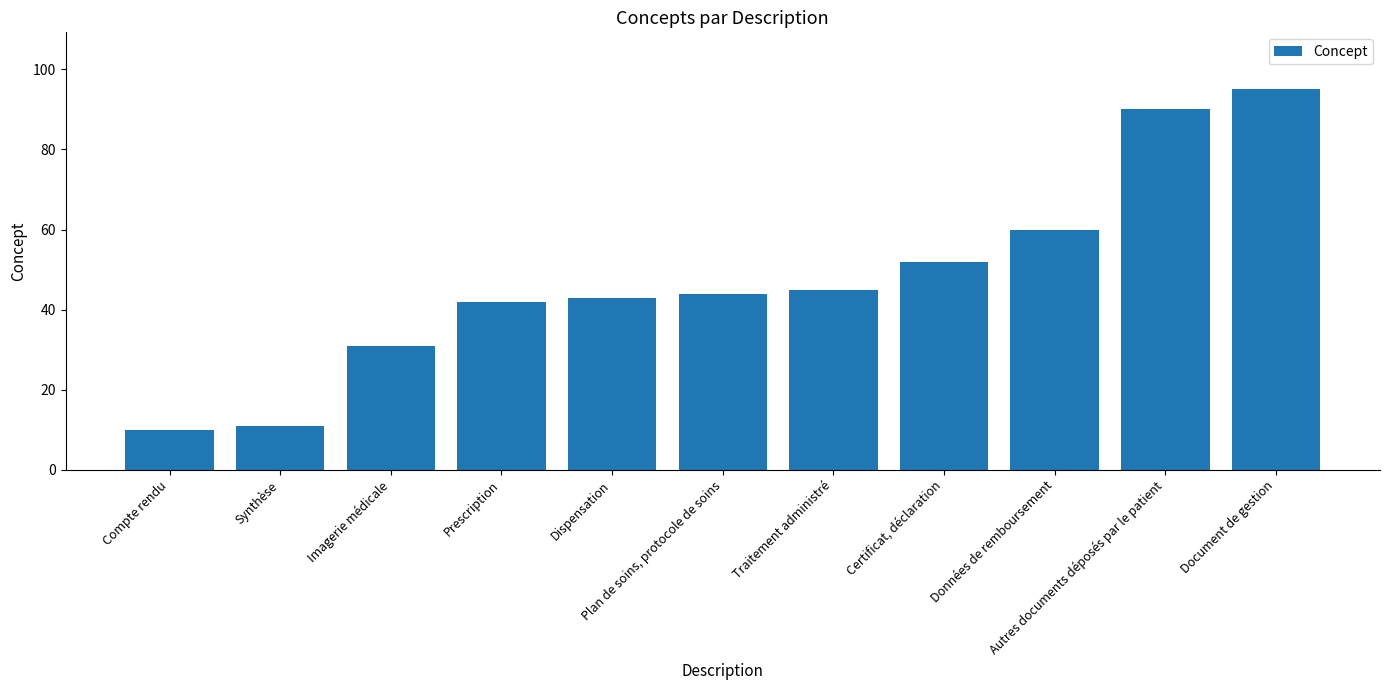

What position from the left is Autres documents déposés par le patient?

10